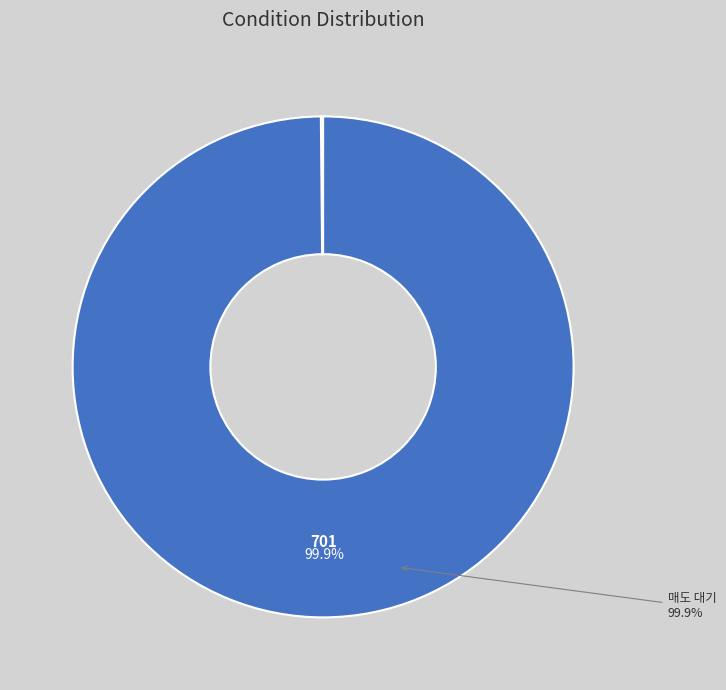

Is there a majority slice in this chart?

Yes